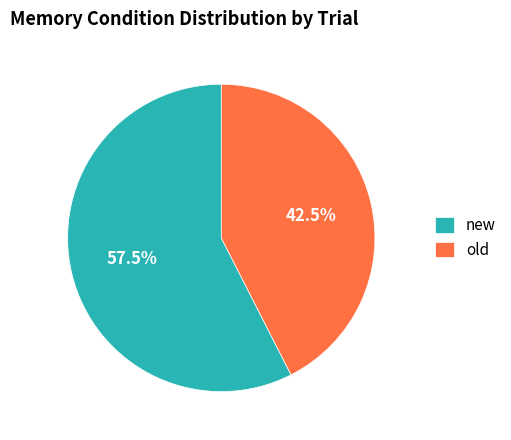

To the nearest percent, what is the difference between the largest and smallest slice percentages?

15%